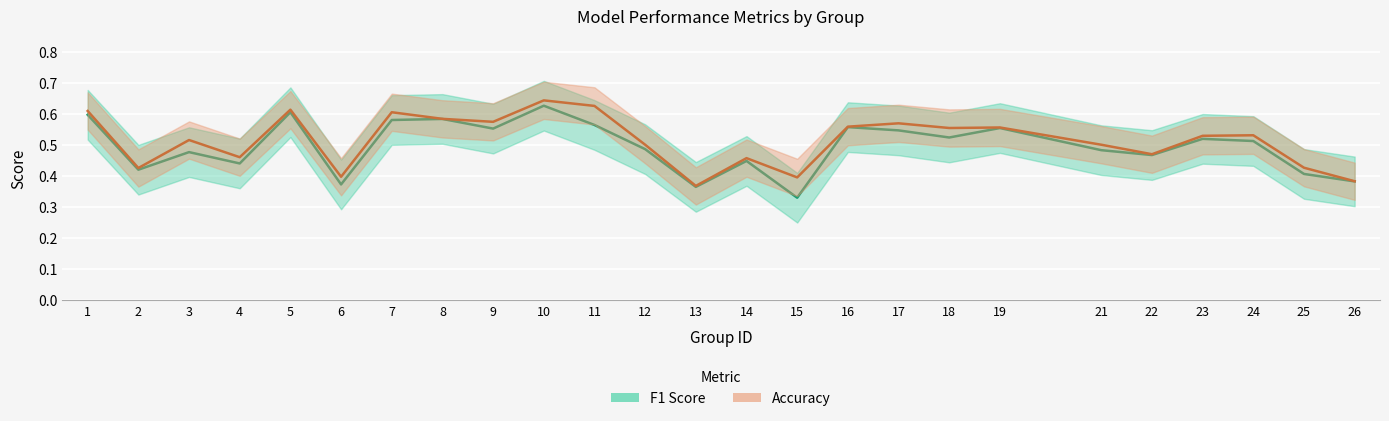

True or false: F1 Score and Accuracy intersect in this chart.

False